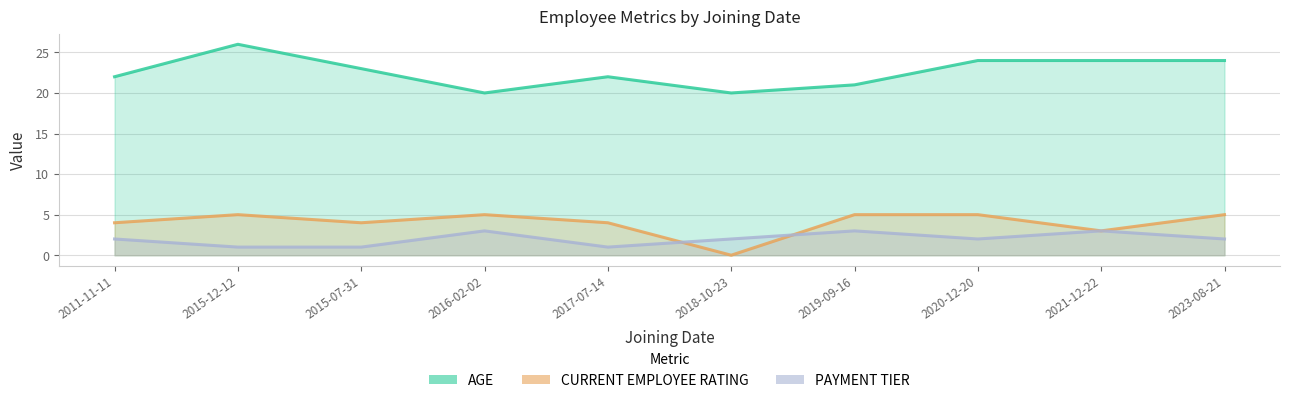

What is the average value of the CURRENT EMPLOYEE RATING series?

4